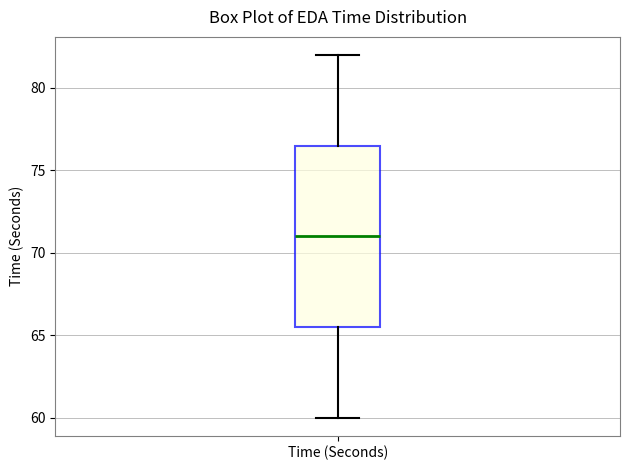

Transcribe this box plot: give where the median line is, the range the box spans, and where the two whiskers end, as read against the y-axis. The values are not printed on the chart, so give them approximately, as read against the axis.

median 71.0, box 65.5 to 76.5, whiskers 60.0 to 82.0